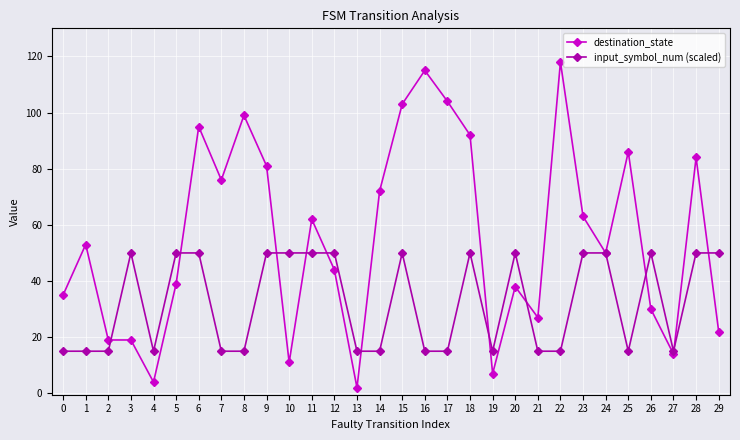

True or false: destination_state and input_symbol_num (scaled) cross at least once.

True